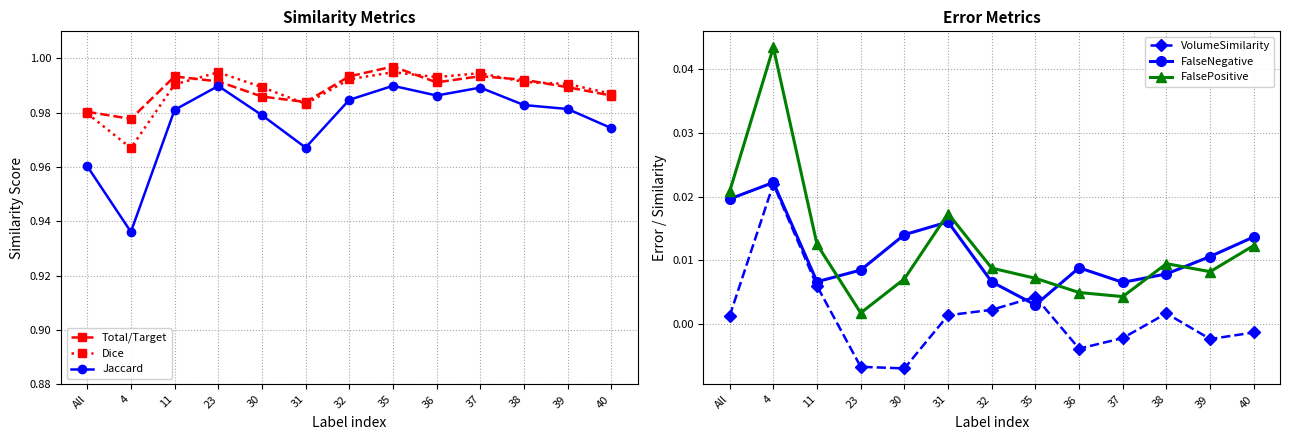

True or false: Jaccard has a value of 1.4 at 38.

False